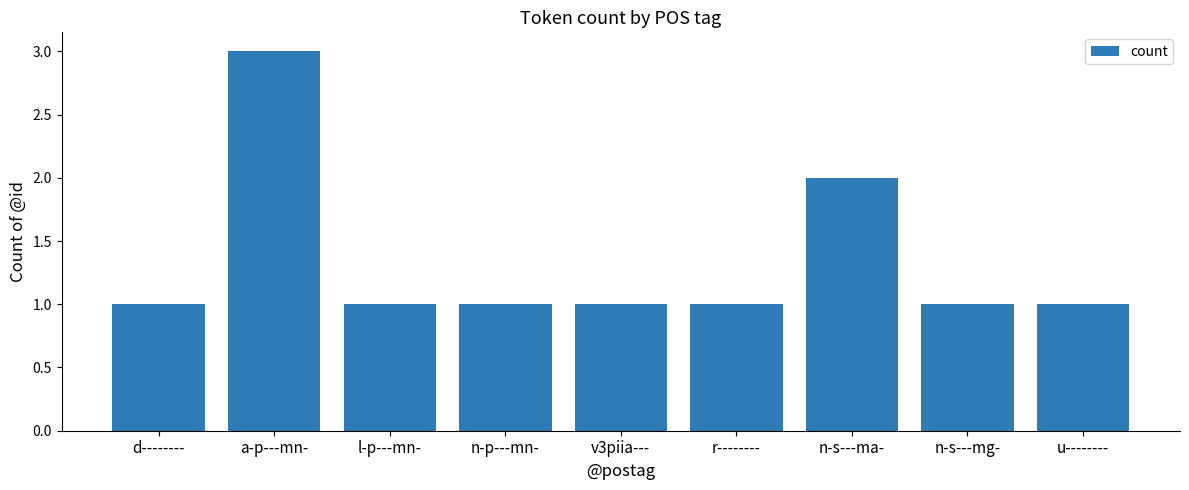

Where is the data nearest to the value 2?

n-s---ma-